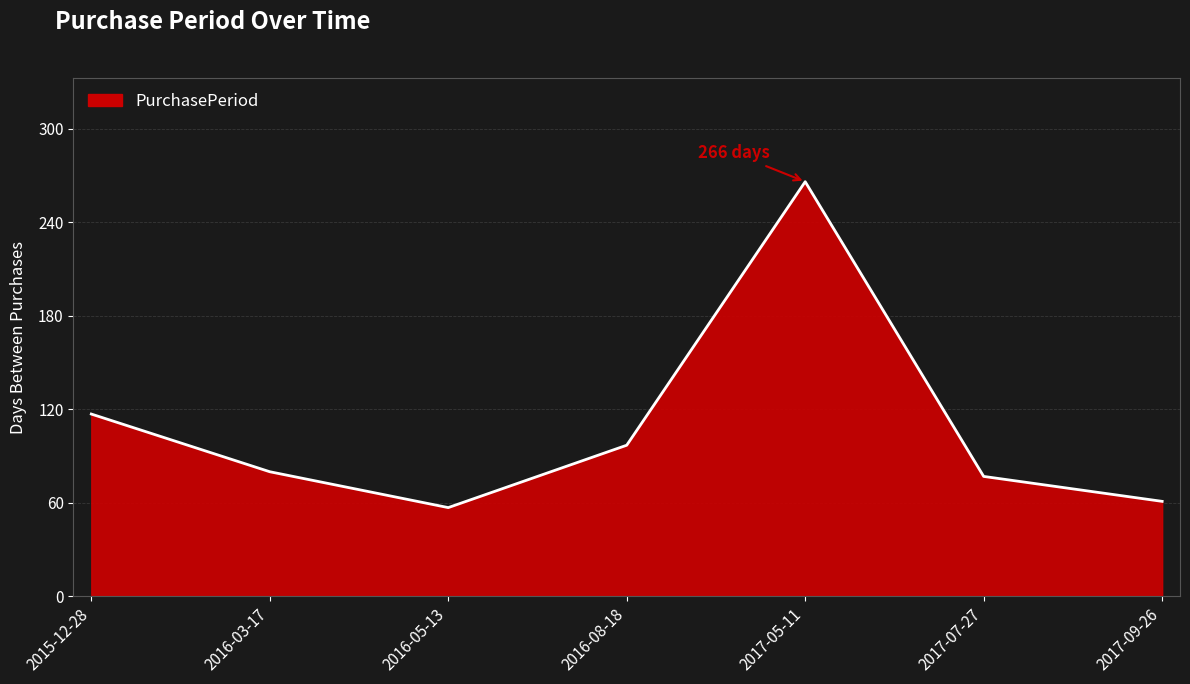

True or false: there are more than 2 points higher than both neighbors.

False